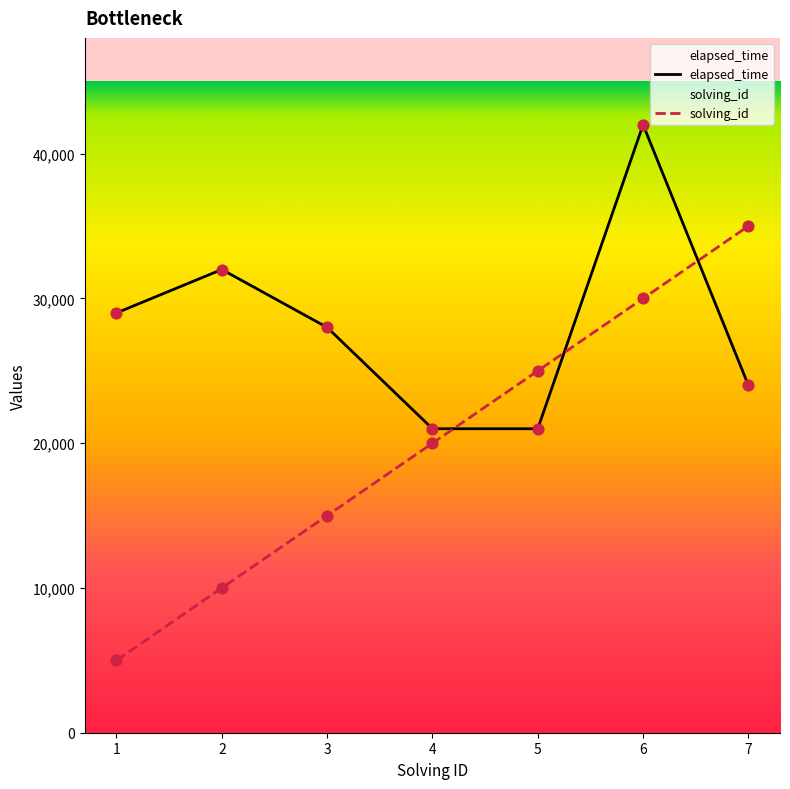

What is the total value across all series at 4?

41000